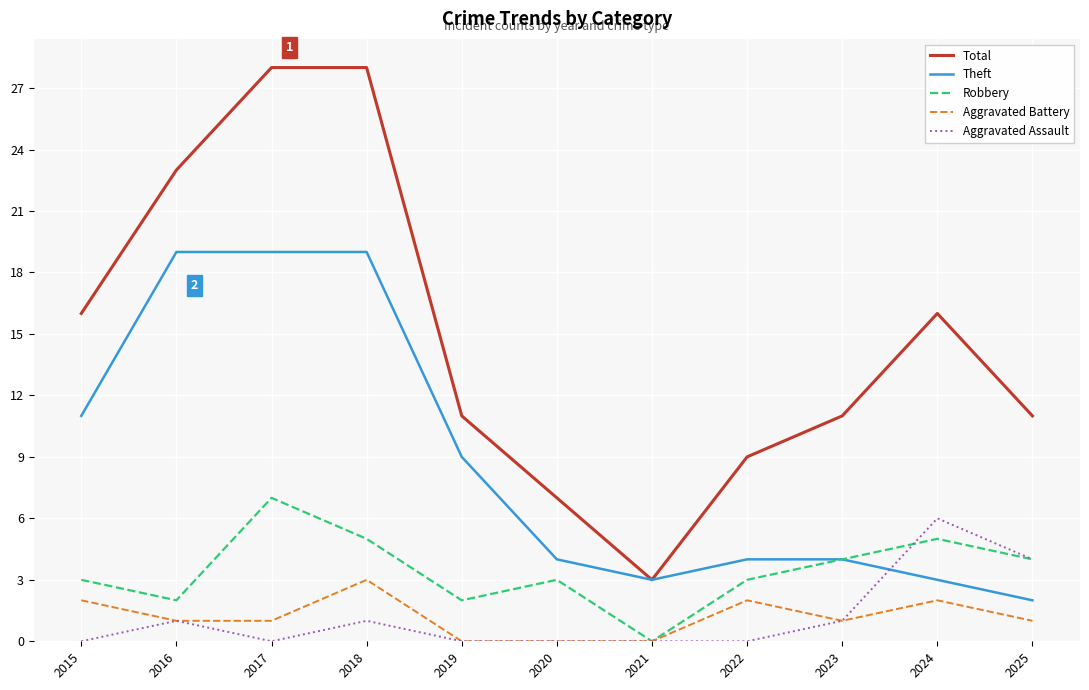

True or false: Robbery has more than 0 points higher than both neighbors.

True